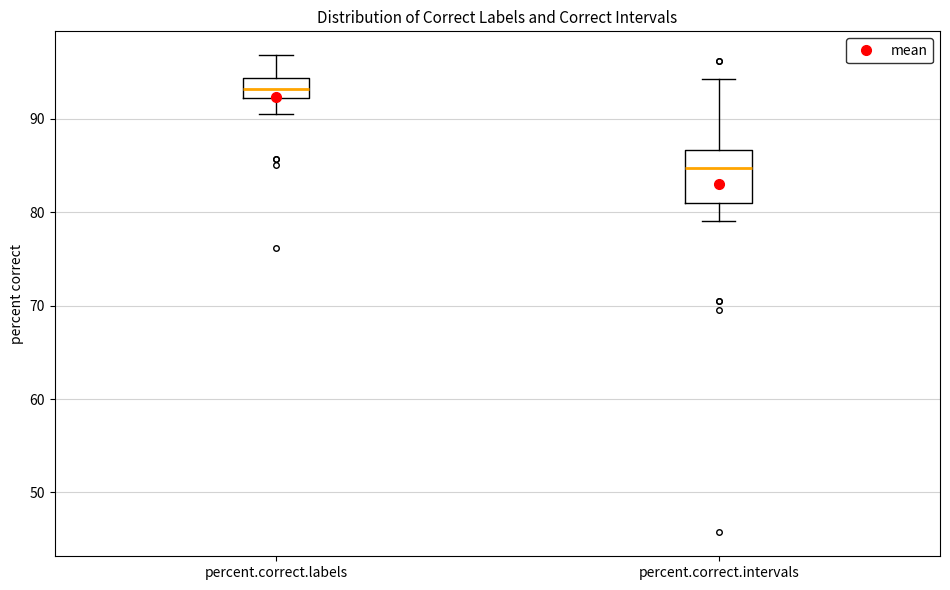

Reading left to right, transcribe this box plot: for each box, give where its median line is, the range the box spans, and where its two whiskers end, as read against the y-axis. The values are not printed on the chart, so give them approximately, as read against the axis.

percent.correct.labels: median 93, box 92 to 94, whiskers 90 to 97
percent.correct.intervals: median 85, box 81 to 87, whiskers 79 to 94